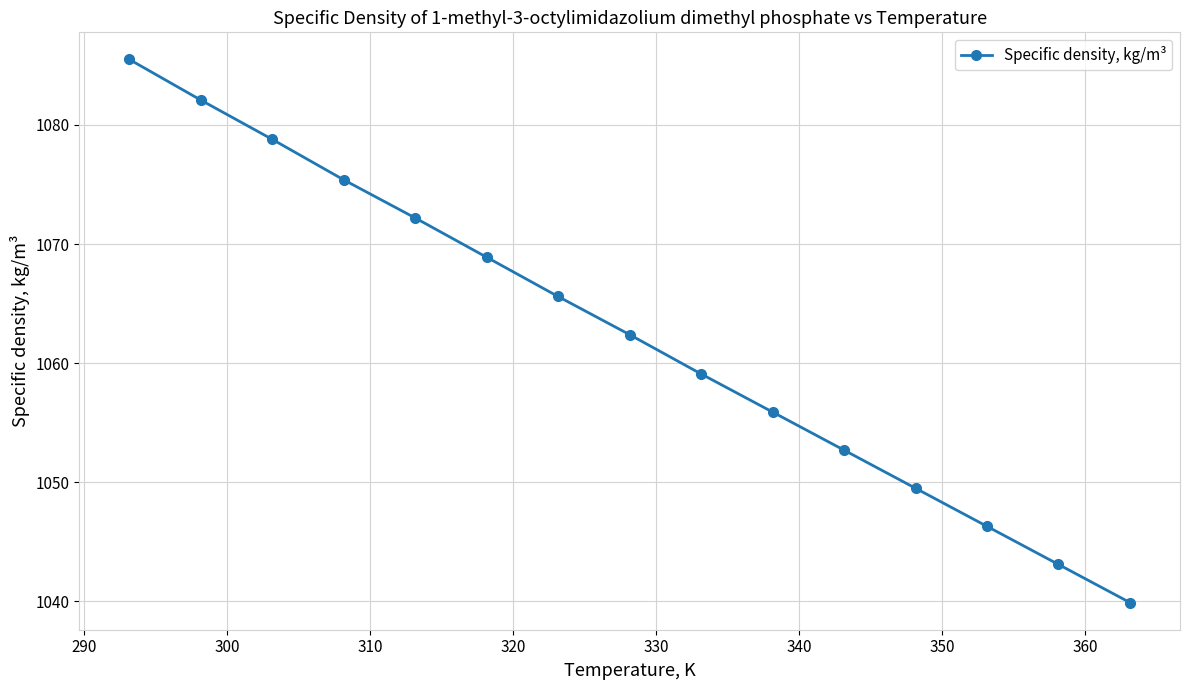

What is the smallest value displayed?

1039.9